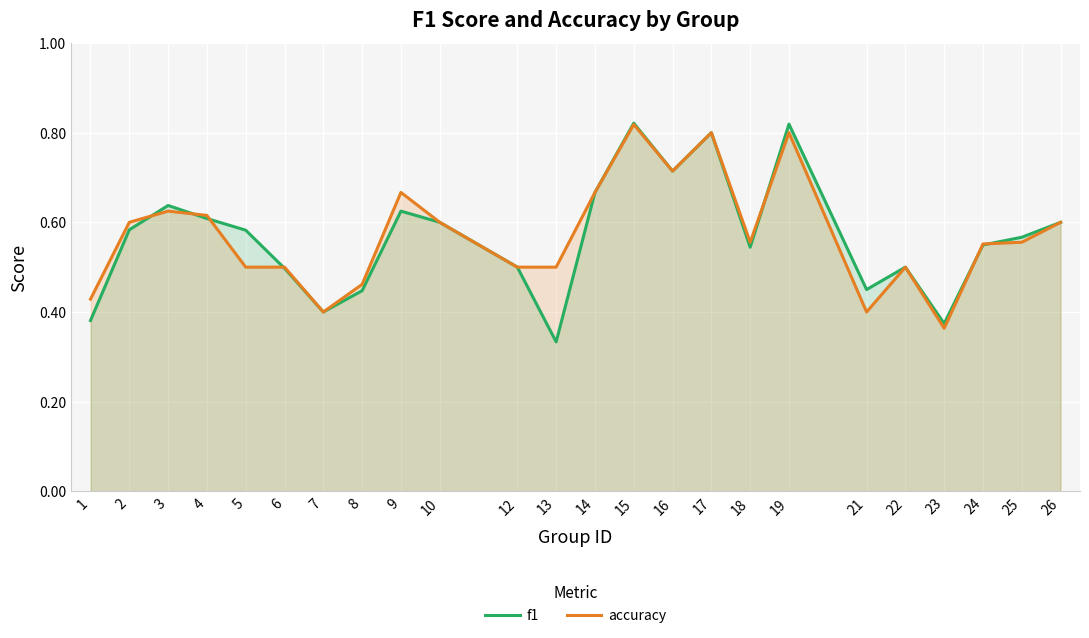

True or false: accuracy and f1 intersect in this chart.

True